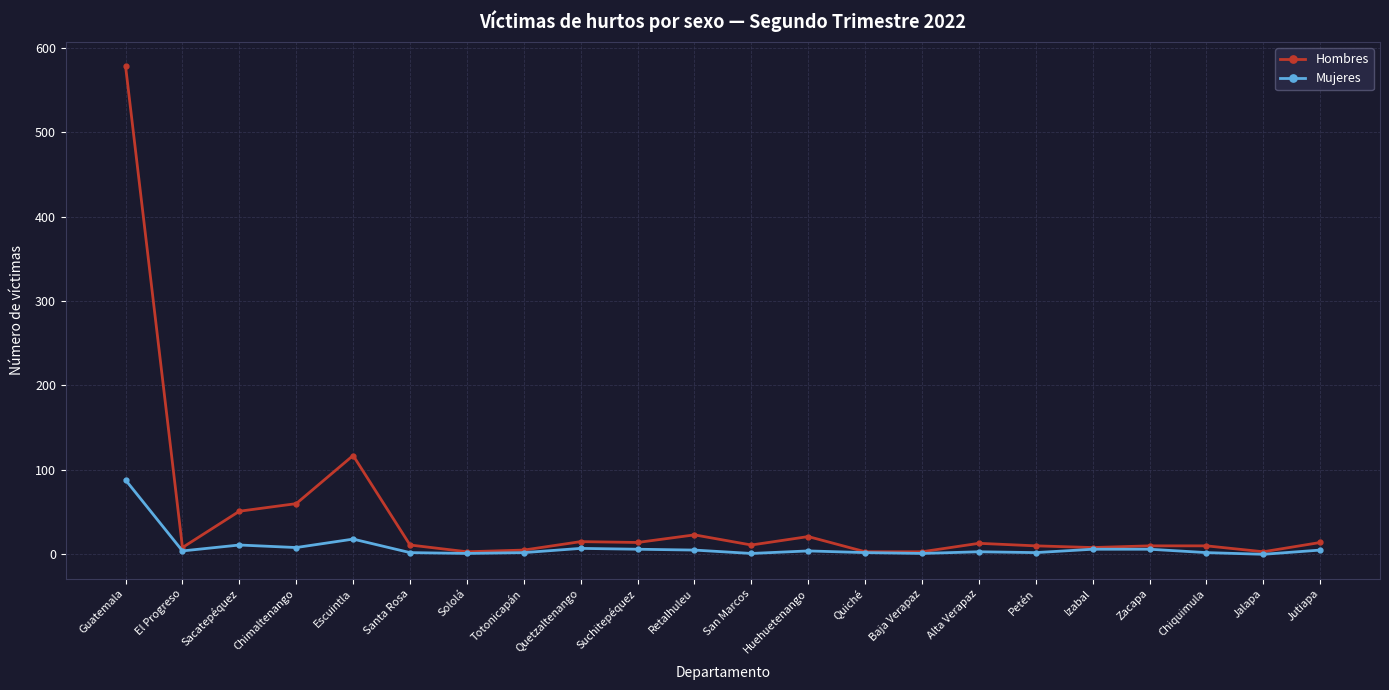

The value of Hombres at Chiquimula is 10. True or false?

True